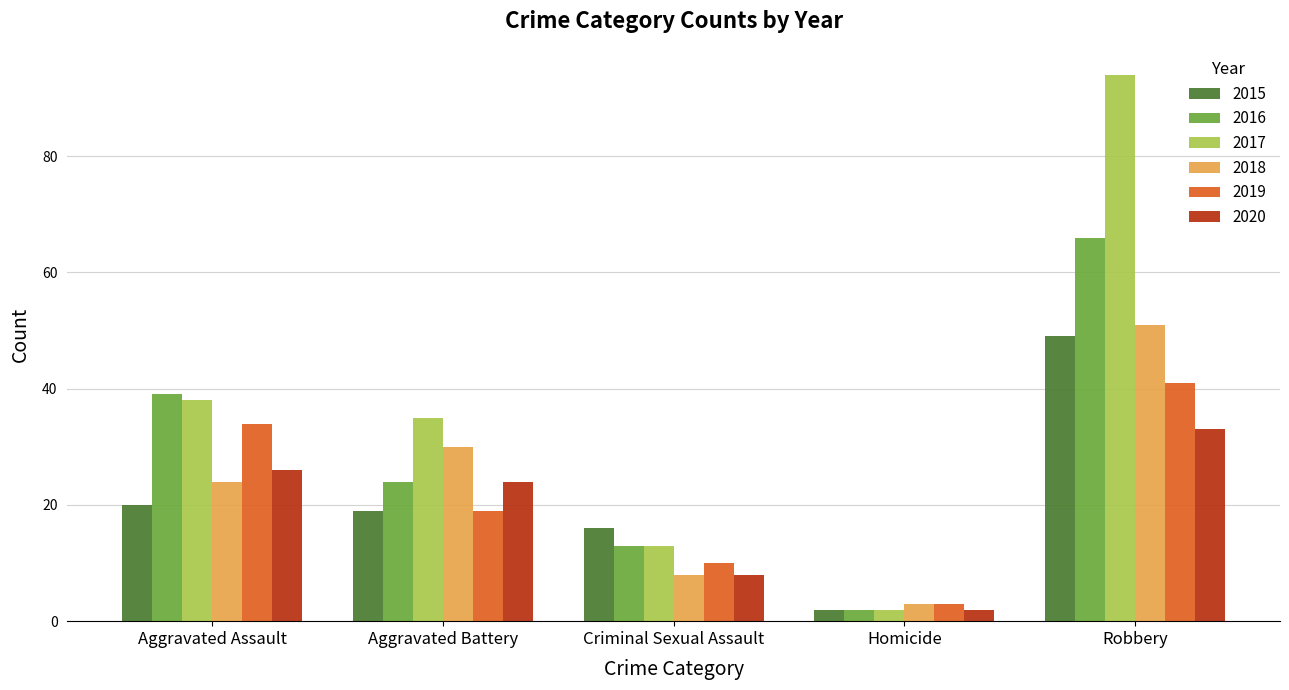

Reading left to right, what are all the values shown in this chart?

2015: Aggravated Assault=20	Aggravated Battery=19	Criminal Sexual Assault=16	Homicide=2	Robbery=49
2016: Aggravated Assault=39	Aggravated Battery=24	Criminal Sexual Assault=13	Homicide=2	Robbery=66
2017: Aggravated Assault=38	Aggravated Battery=35	Criminal Sexual Assault=13	Homicide=2	Robbery=94
2018: Aggravated Assault=24	Aggravated Battery=30	Criminal Sexual Assault=8	Homicide=3	Robbery=51
2019: Aggravated Assault=34	Aggravated Battery=19	Criminal Sexual Assault=10	Homicide=3	Robbery=41
2020: Aggravated Assault=26	Aggravated Battery=24	Criminal Sexual Assault=8	Homicide=2	Robbery=33